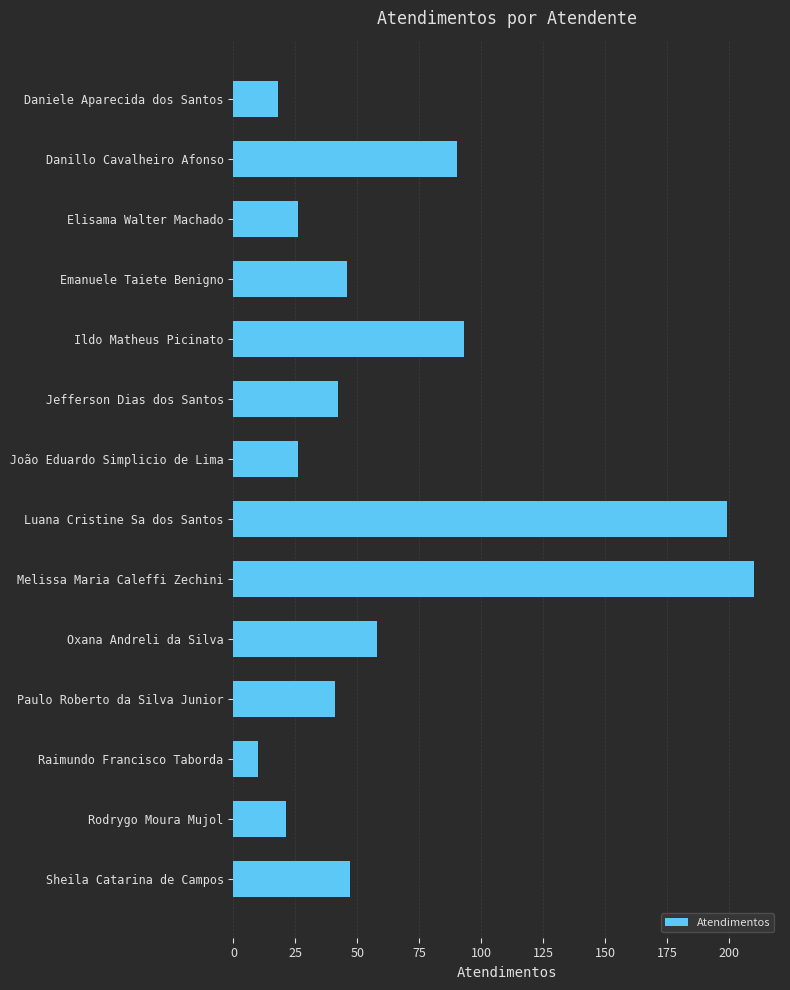

What position from the bottom is Danillo Cavalheiro Afonso?

13